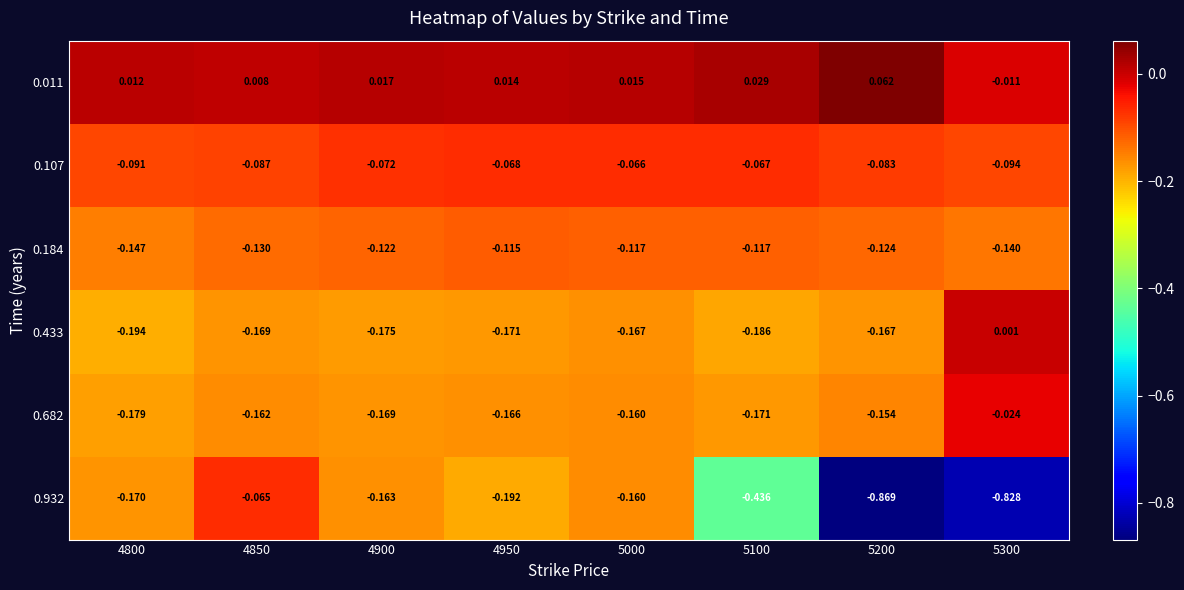

Which category has the lowest value across all series?

5200